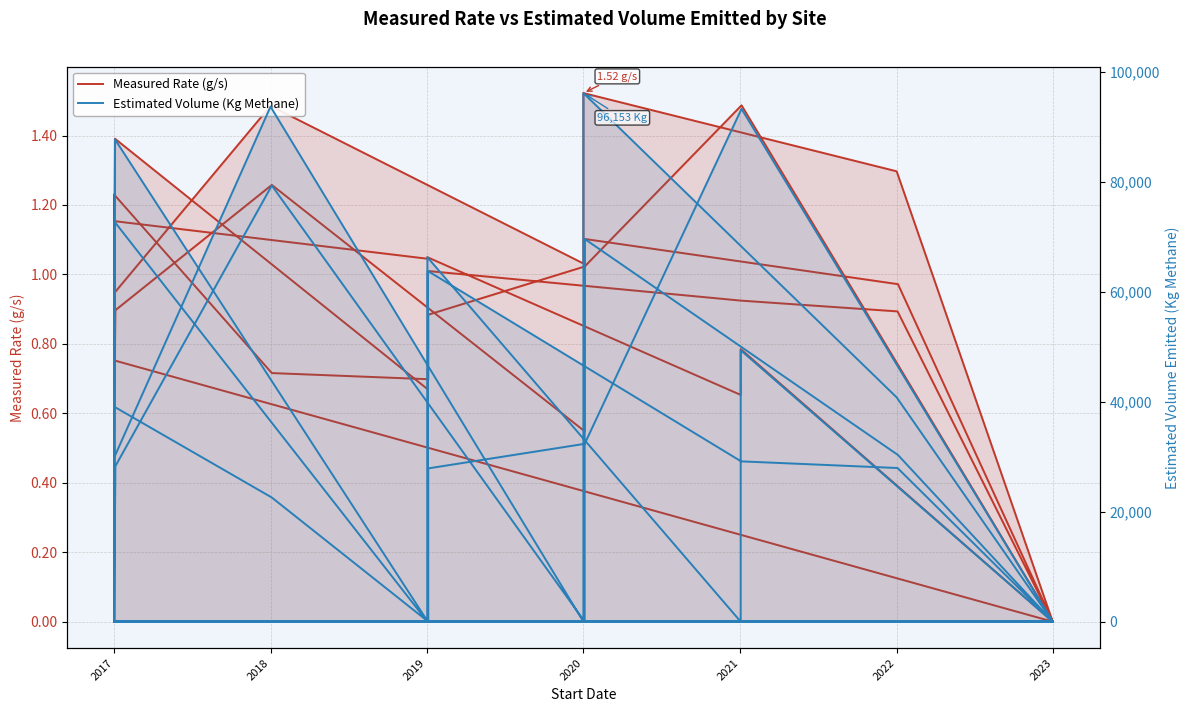

At which category does Measured Rate (g/s) reach its first local valley?

2019